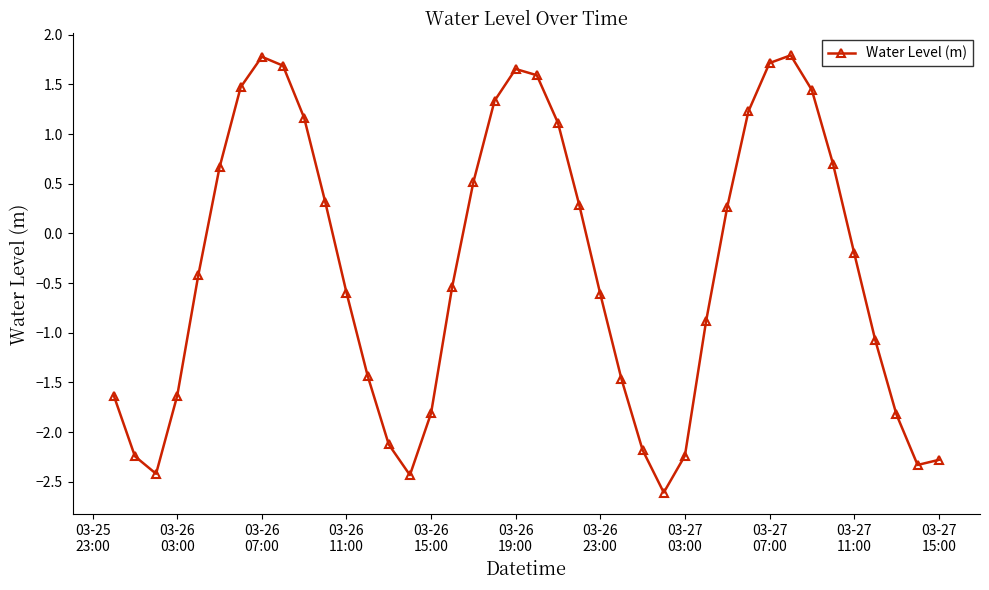

What is the maximum value shown in the chart?

1.8